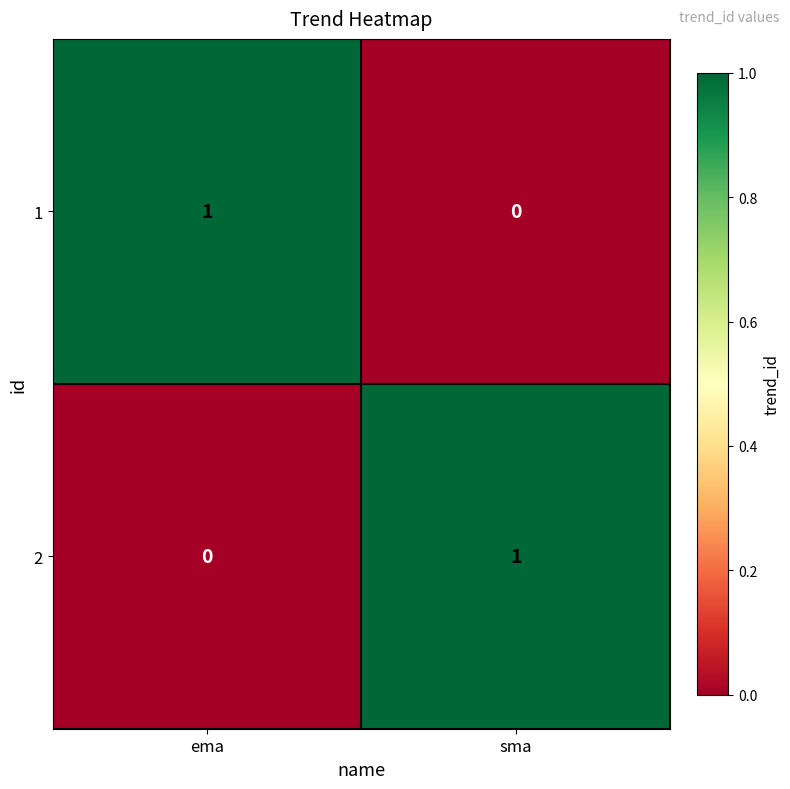

Reading left to right, extract all data points from this chart.

1: ema=1	sma=0
2: ema=0	sma=1